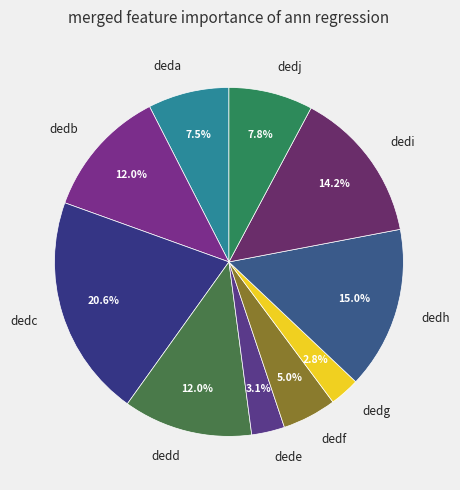

What percentage is NOT represented by dede?

96.9%